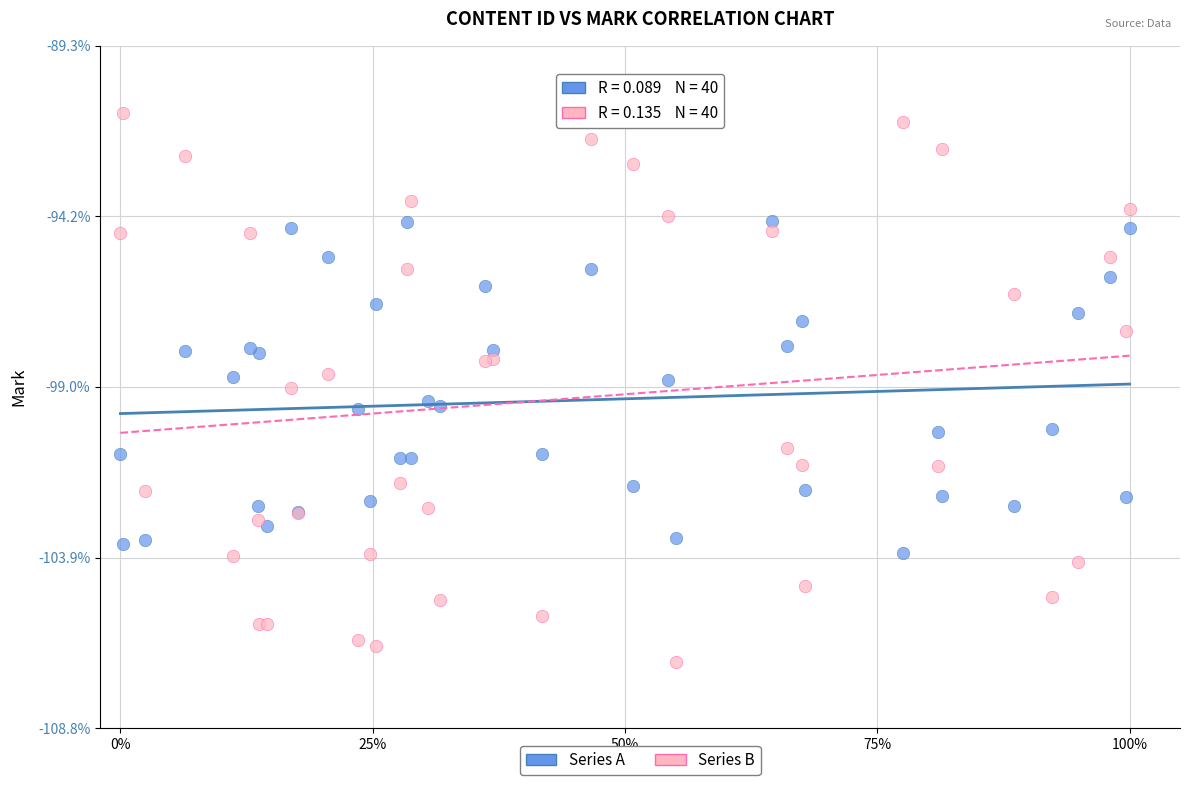

What are all the series names shown in the legend?

Series A, Series B